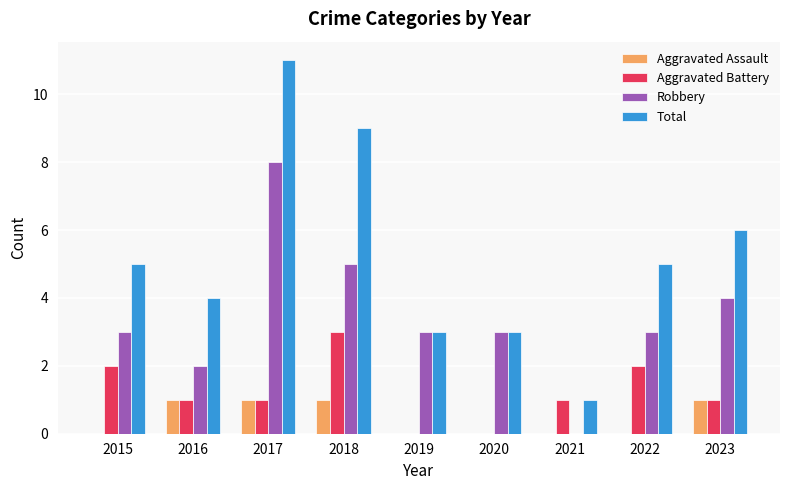

Count the number of categories in the chart.

9